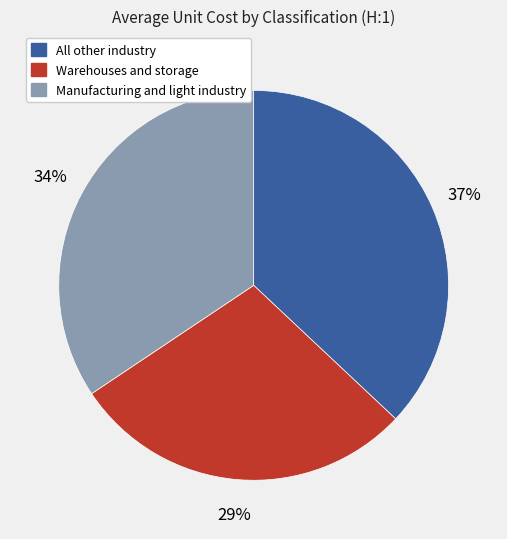

Combined, do All other industry and Warehouses and storage account for over 50%?

Yes